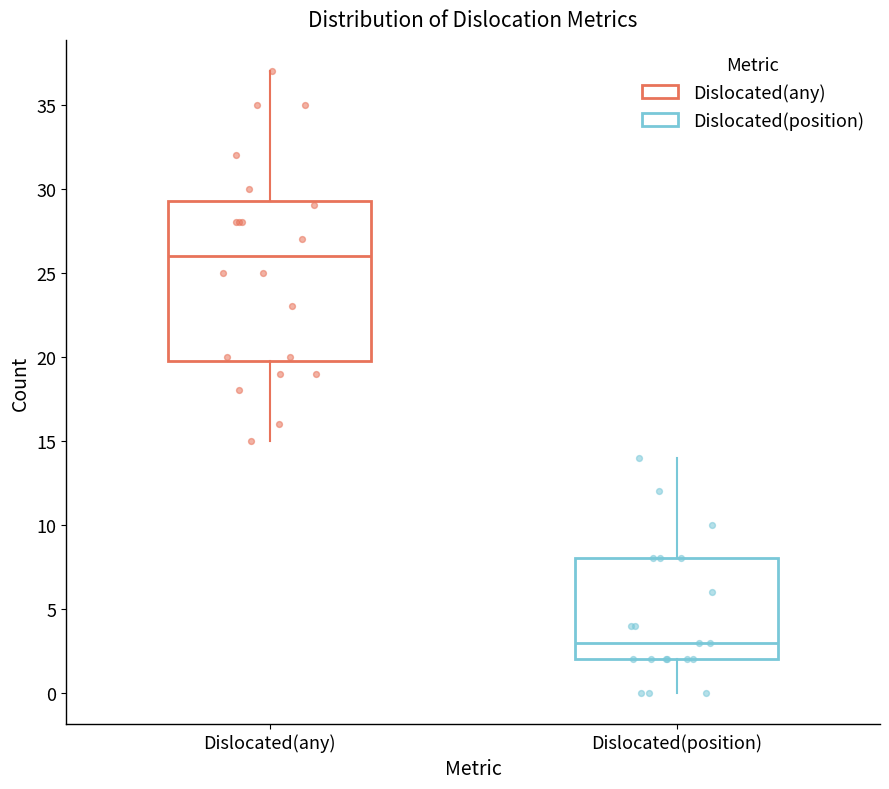

Where is the lower edge of the box for Dislocated(any) on the y-axis? The values are not printed on the chart, so give them approximately, as read against the axis.

20.0